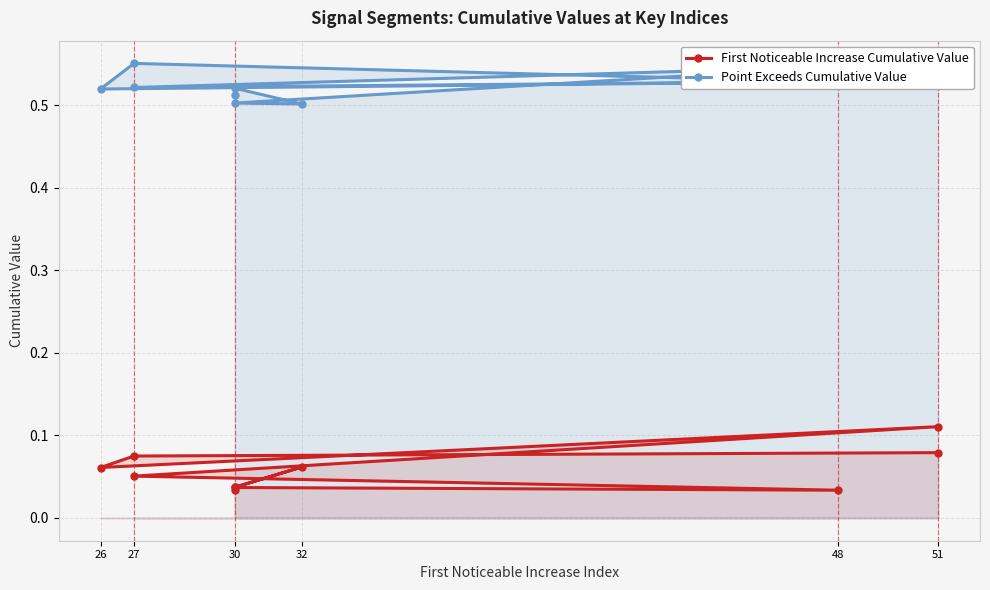

True or false: First Noticeable Increase Cumulative Value has more than 1 points higher than both neighbors.

True